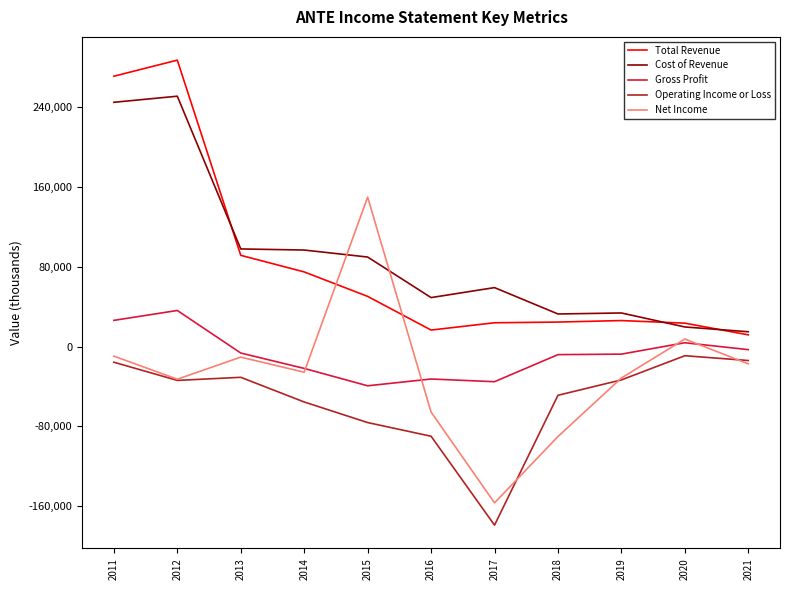

At how many categories does at least one series exceed 114895?

3